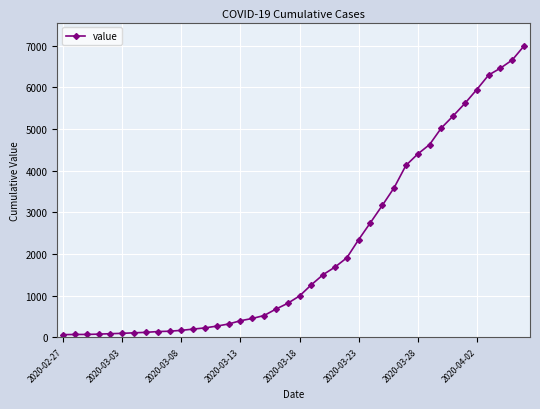

What is the greatest value displayed?

6995